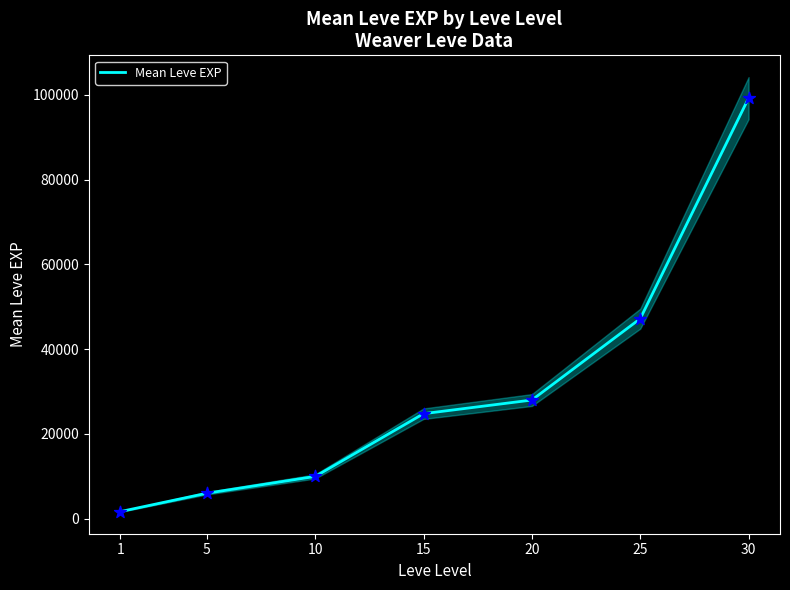

Which has a higher value, 5 or 30?

30